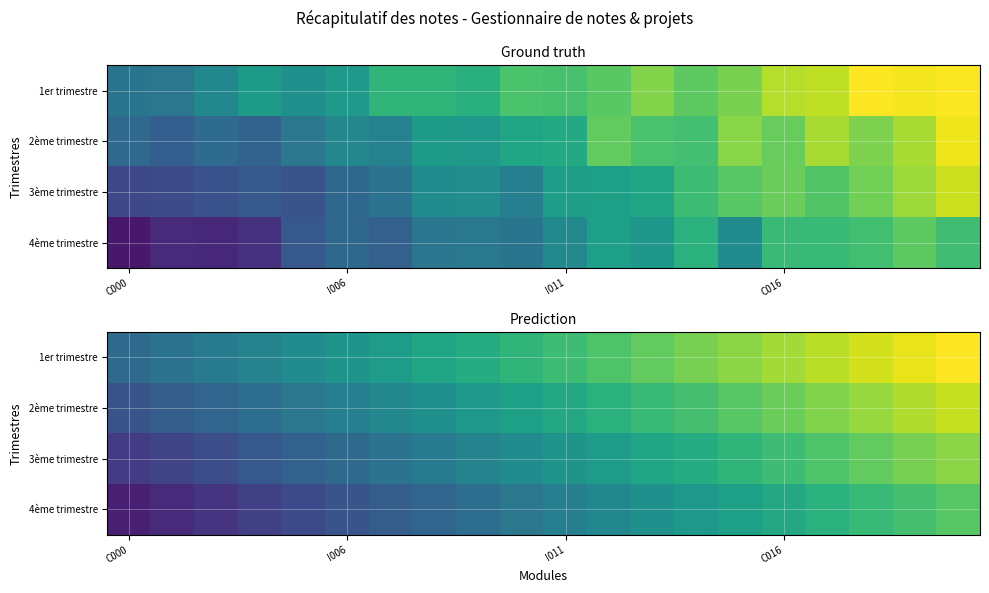

What is the maximum value shown in the chart?

14.5